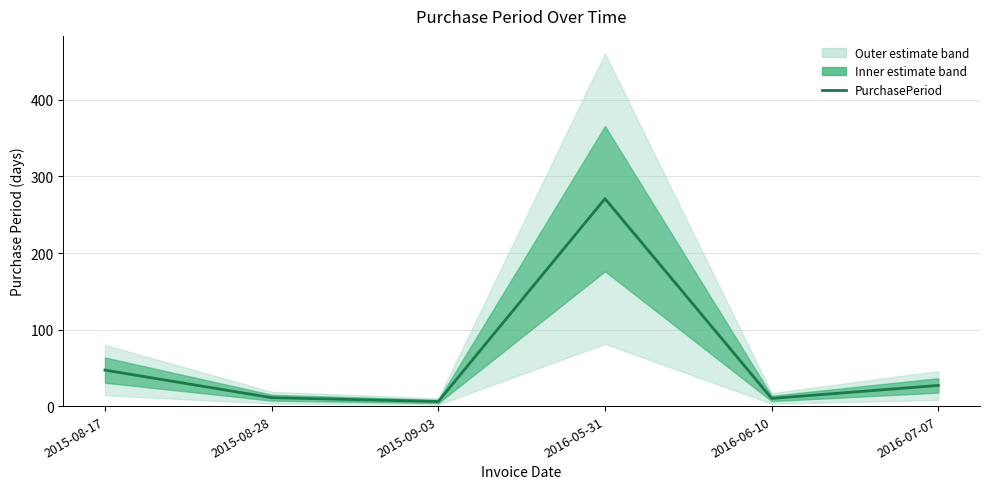

What is the change in value from 2016-05-31 to 2016-07-07?

-244